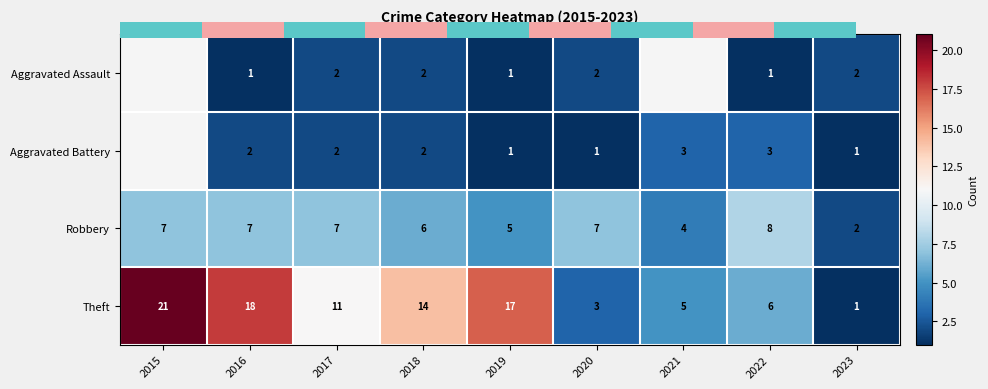

How many values in the Theft series are below 11?

4